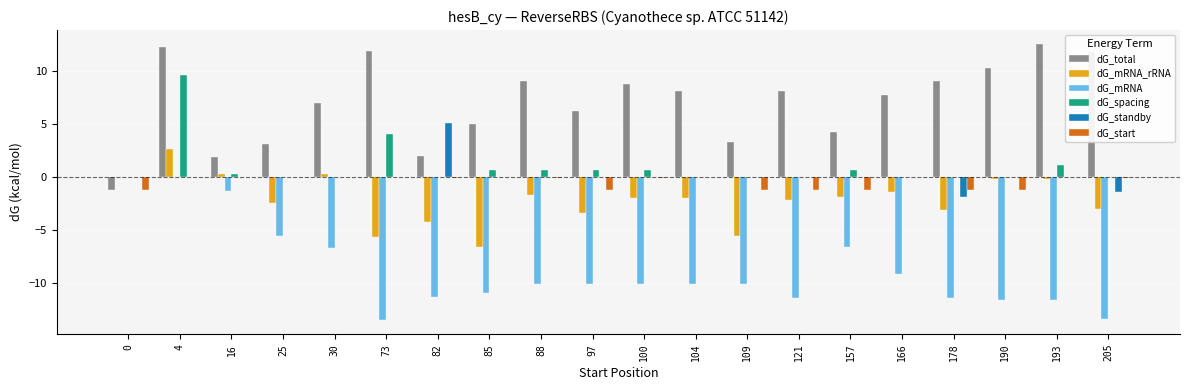

Are the bars horizontal?

No